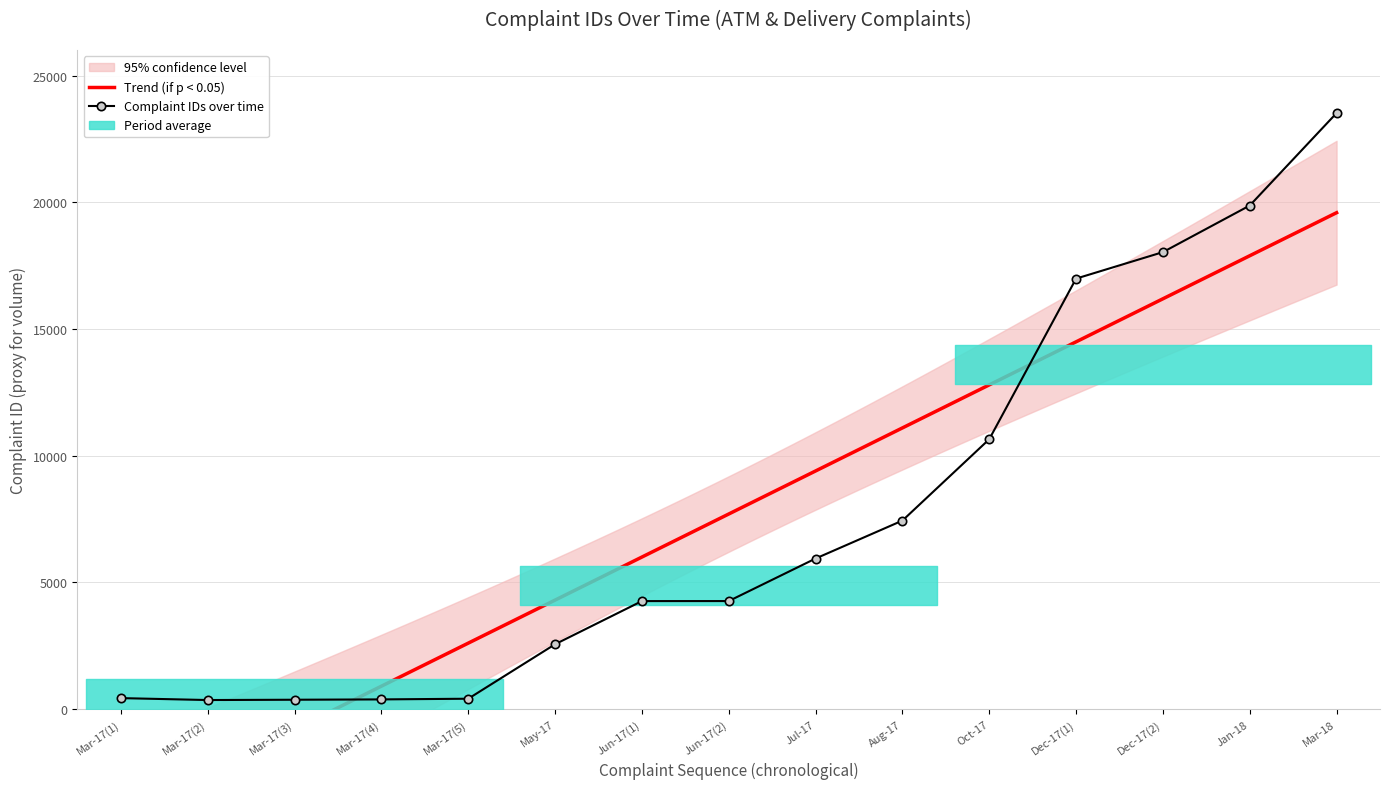

How many series are shown in this chart?

1